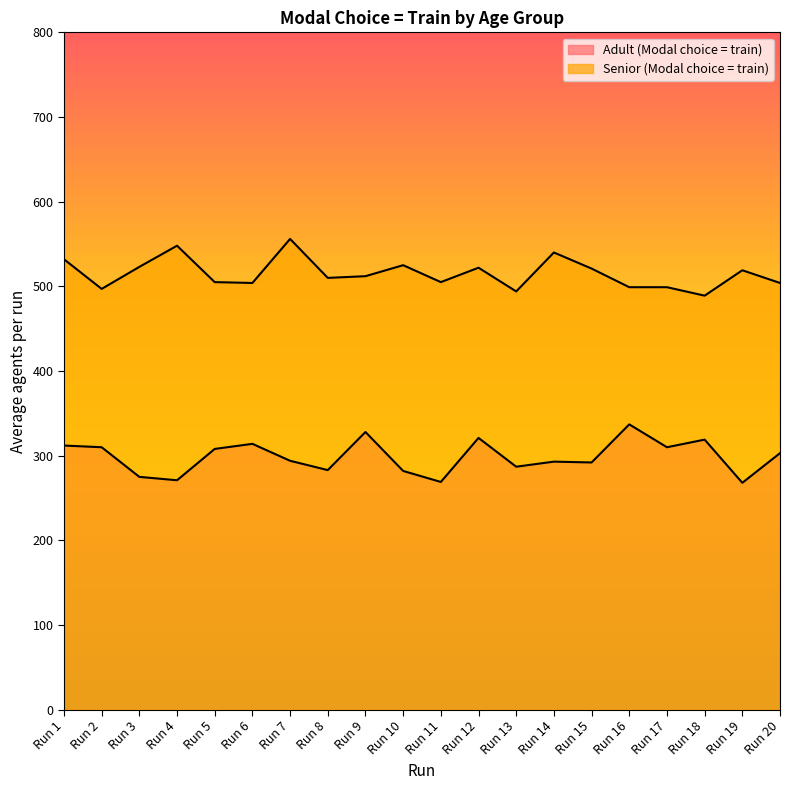

Between Run 3 and Run 17, which series saw the biggest shift?

Adult (Modal choice = train)